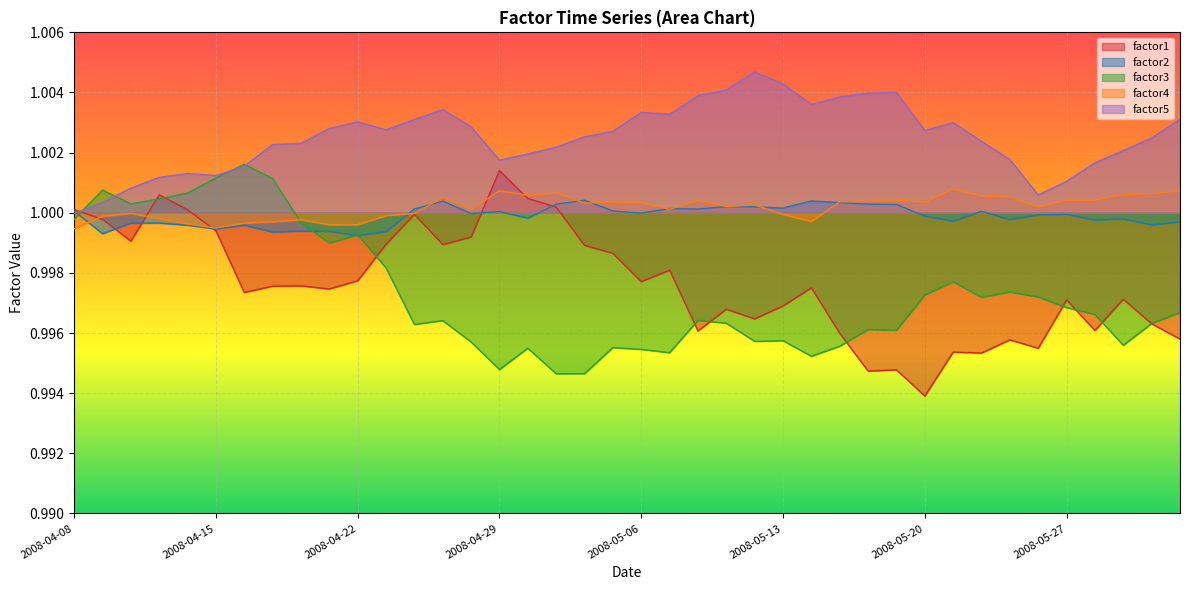

The factor2 series shows 1.0 at 26. True or false?

True